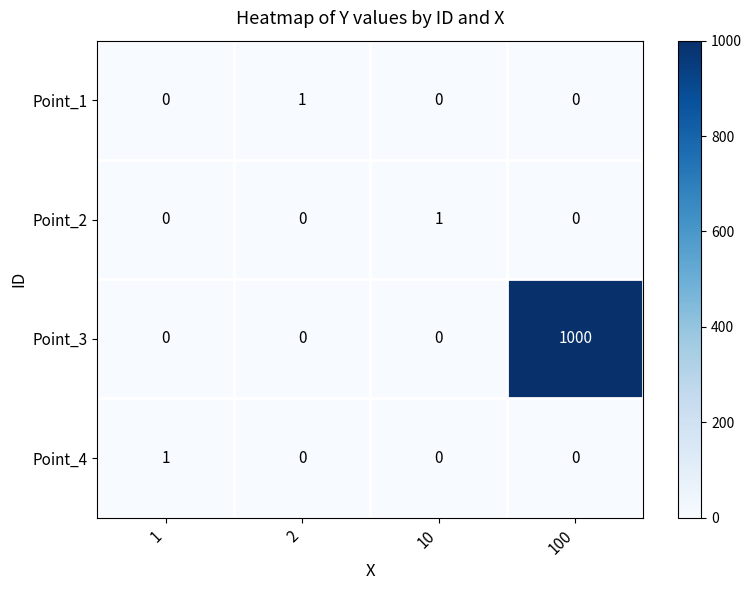

How many distinct data groups are displayed?

4